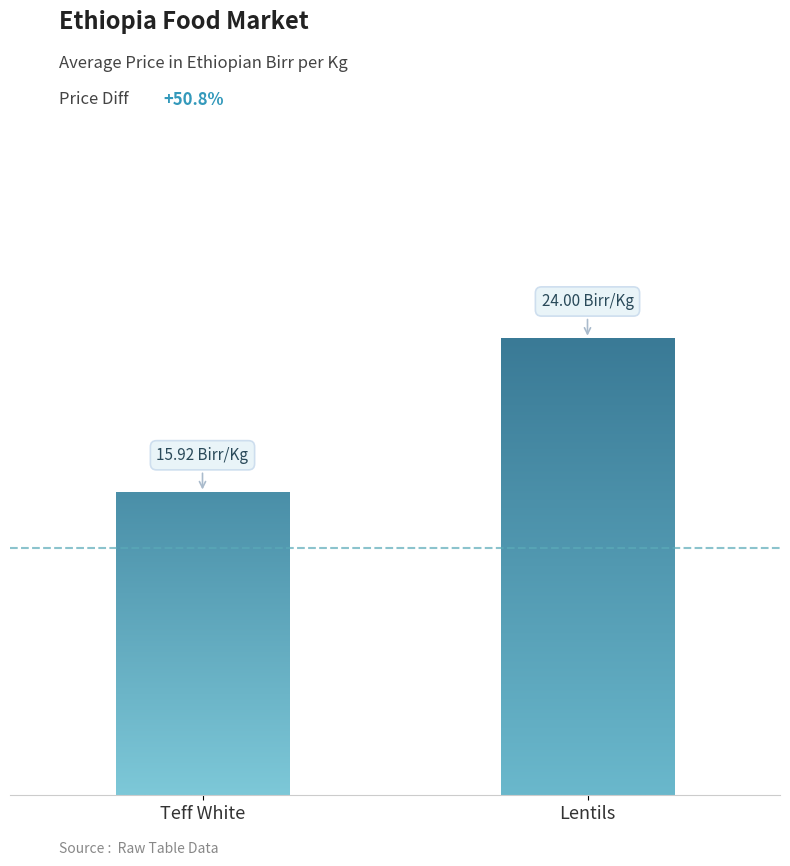

Does the chart contain stacked bars?

No